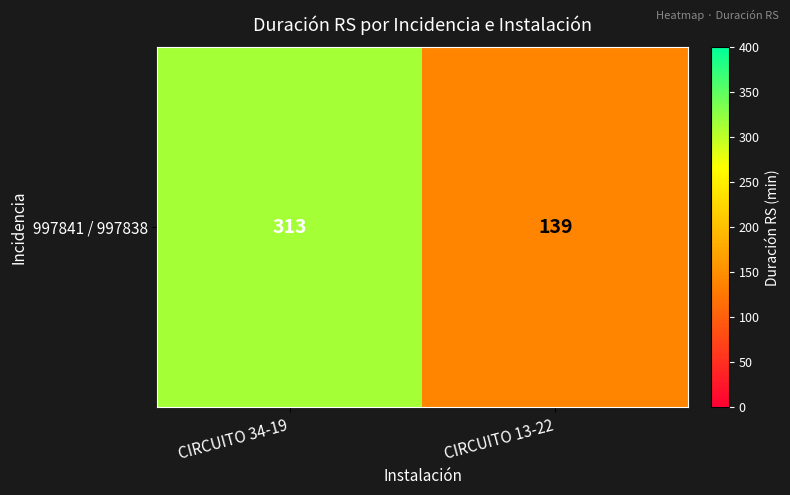

The value at CIRCUITO 13-22 is 222. True or false?

False